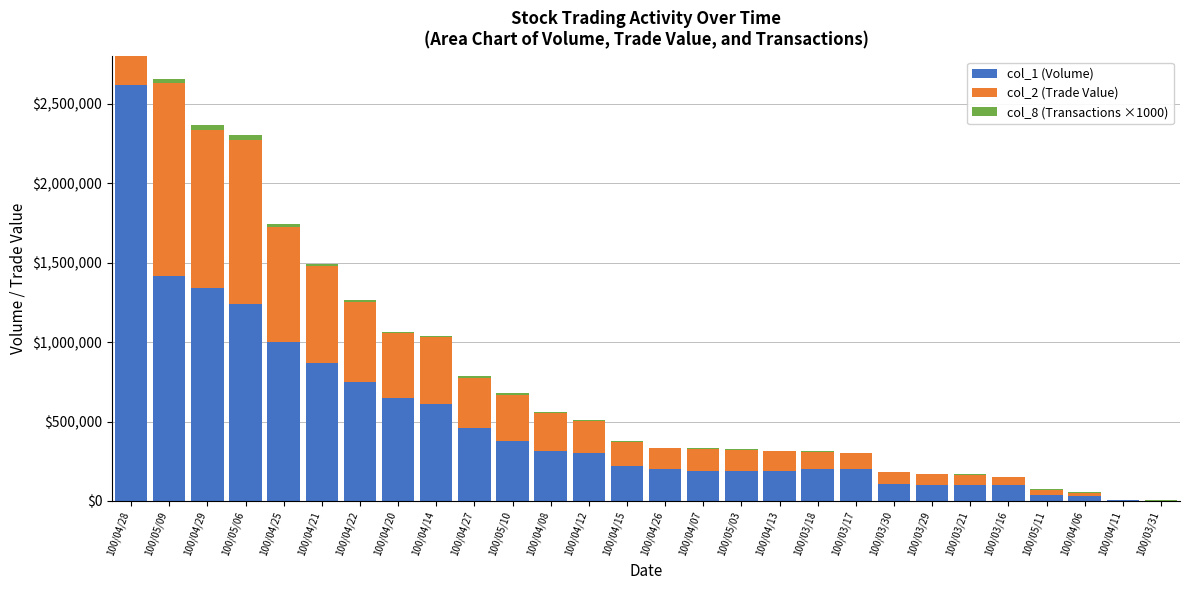

The col_1 (Volume) series shows 115606 at 100/05/03. True or false?

False